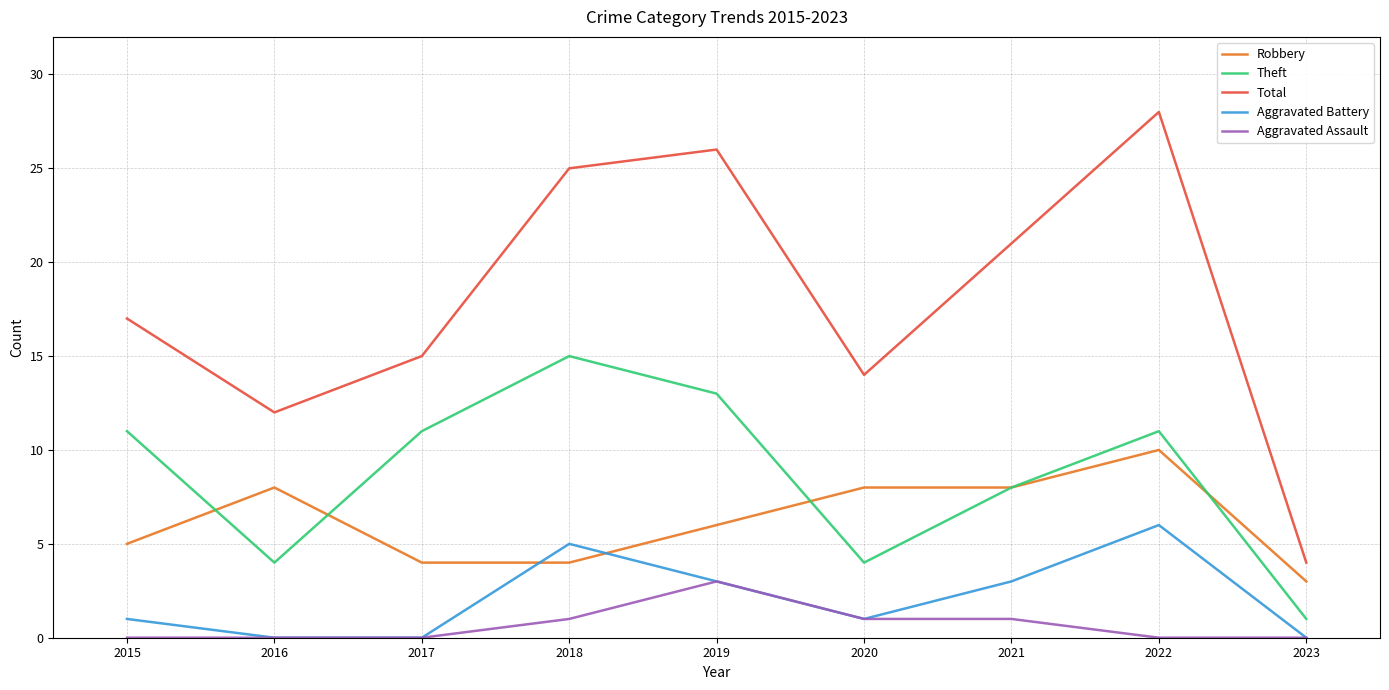

Which series has the largest range (max minus min)?

Total